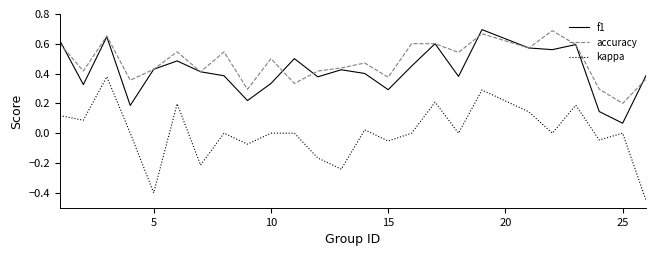

Which series has the largest total across all categories?

accuracy